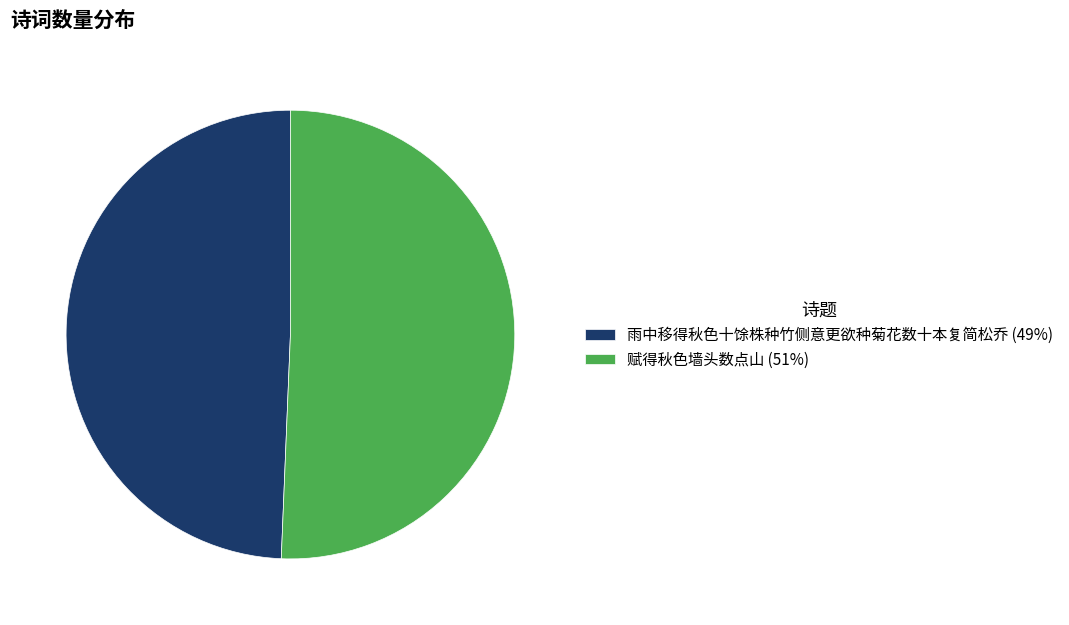

The 雨中移得秋色十馀株种竹侧意更欲种菊花数十本复简松乔 slice represents 49% of the pie. True or false?

True